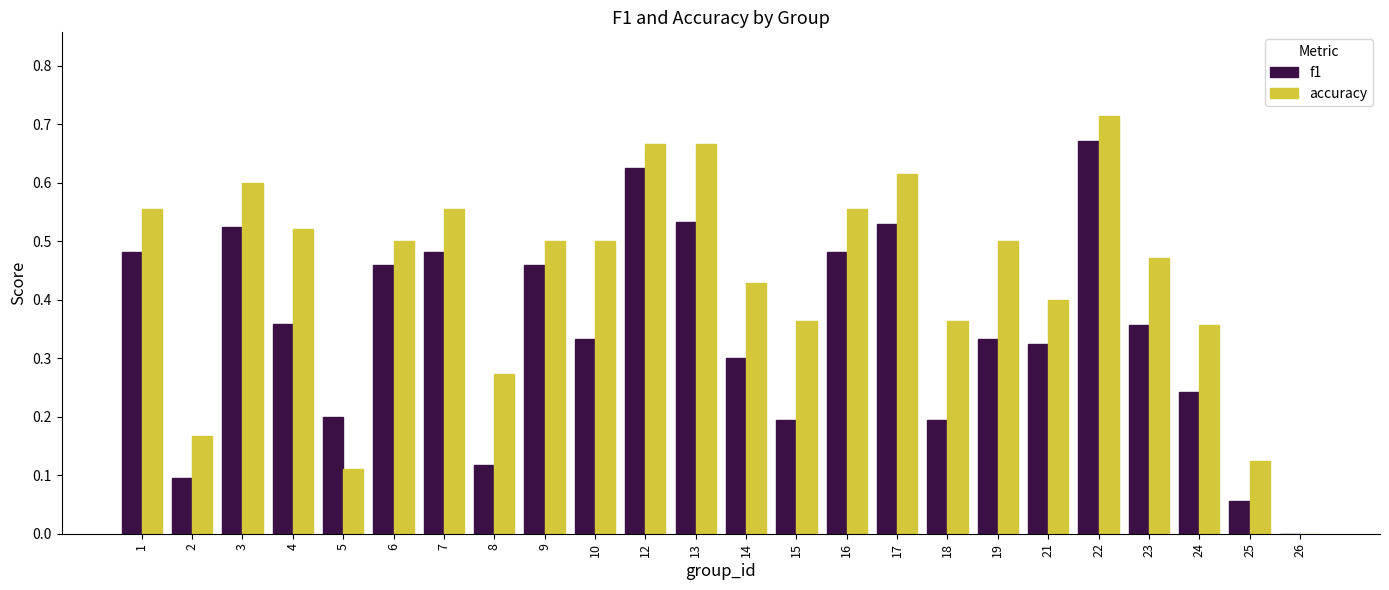

What is the total value across all series at 3?

1.1